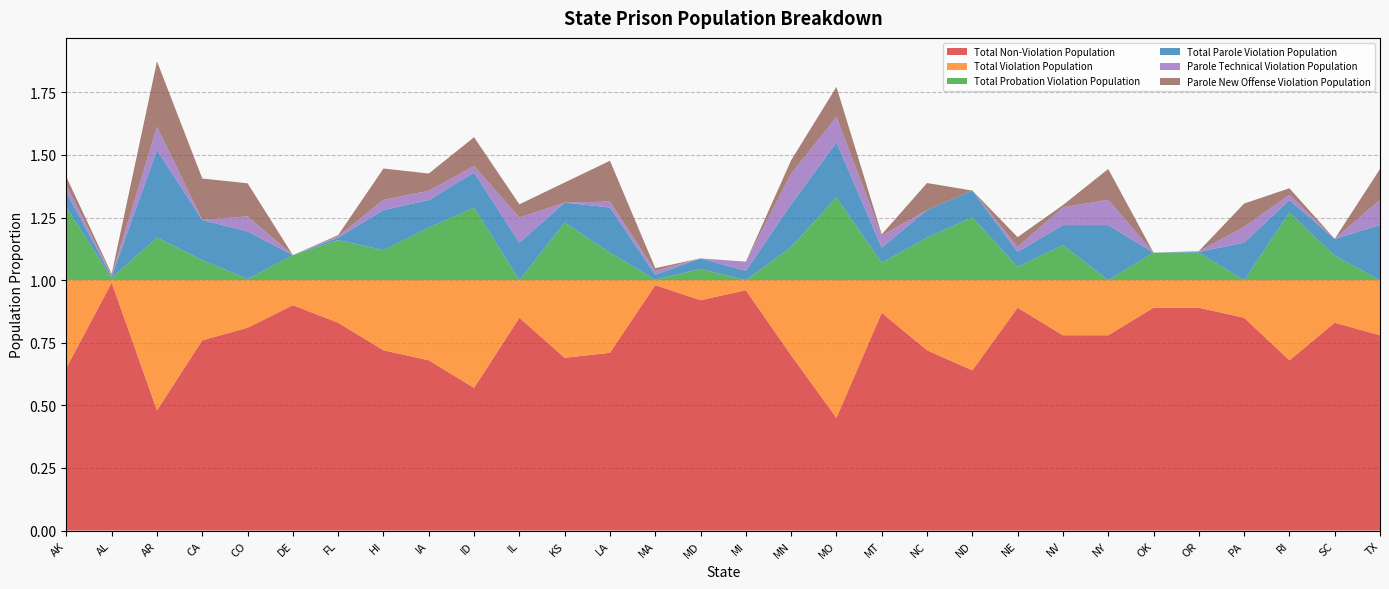

Reading left to right, transcribe all the data shown in this chart.

Total Non-Violation Population: 0.7	1.0	0.5	0.8	0.8	0.9	0.8	0.7	0.7	0.6	0.8	0.7	0.7	1.0	0.9	1.0	0.7	0.5	0.9	0.7	0.6	0.9	0.8	0.8	0.9	0.9	0.8	0.7	0.8	0.8
Total Violation Population: 0.3	0.0	0.5	0.2	0.2	0.1	0.2	0.3	0.3	0.4	0.1	0.3	0.3	0.0	0.1	0.0	0.3	0.6	0.1	0.3	0.4	0.1	0.2	0.2	0.1	0.1	0.1	0.3	0.2	0.2
Total Probation Violation Population: 0.3	0.0	0.2	0.1	0.0	0.1	0.2	0.1	0.2	0.3	0.0	0.2	0.1	0.0	0.0	0.0	0.1	0.3	0.1	0.2	0.3	0.1	0.1	0.0	0.1	0.1	0.0	0.3	0.1	0.0
Total Parole Violation Population: 0.1	0.0	0.3	0.2	0.2	0.0	0.0	0.2	0.1	0.1	0.1	0.1	0.2	0.0	0.0	0.0	0.2	0.2	0.1	0.1	0.1	0.1	0.1	0.2	0.0	0.0	0.1	0.1	0.1	0.2
Parole Technical Violation Population: 0.0	0.0	0.1	0.0	0.1	0.0	0.0	0.0	0.0	0.0	0.1	0.0	0.0	0.0	0.0	0.0	0.1	0.1	0.0	0.0	0.0	0.0	0.1	0.1	0.0	0.0	0.1	0.0	0.0	0.1
Parole New Offense Violation Population: 0.0	0.0	0.3	0.2	0.1	0.0	0.0	0.1	0.1	0.1	0.1	0.1	0.2	0.0	0.0	0.0	0.1	0.1	0.0	0.1	0.0	0.0	0.0	0.1	0.0	0.0	0.1	0.0	0.0	0.1